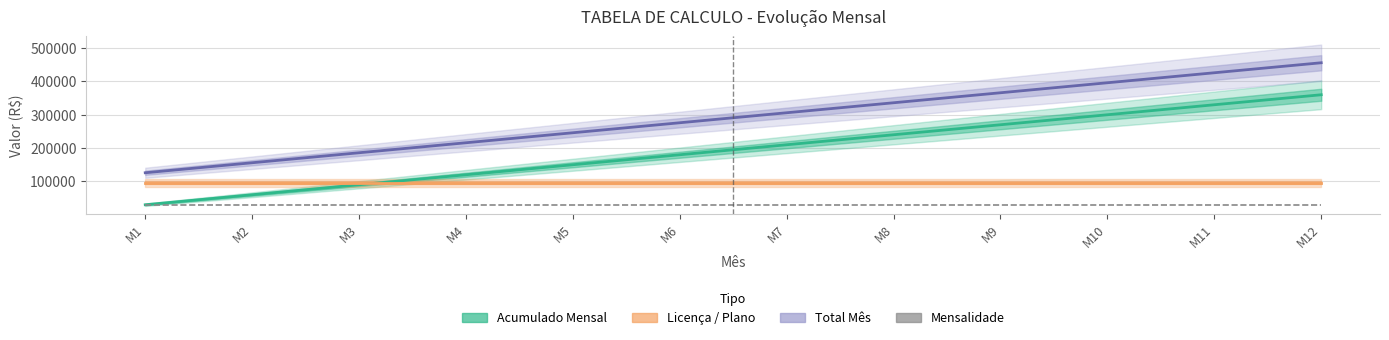

At which category does the chart reach its peak across all series?

M12